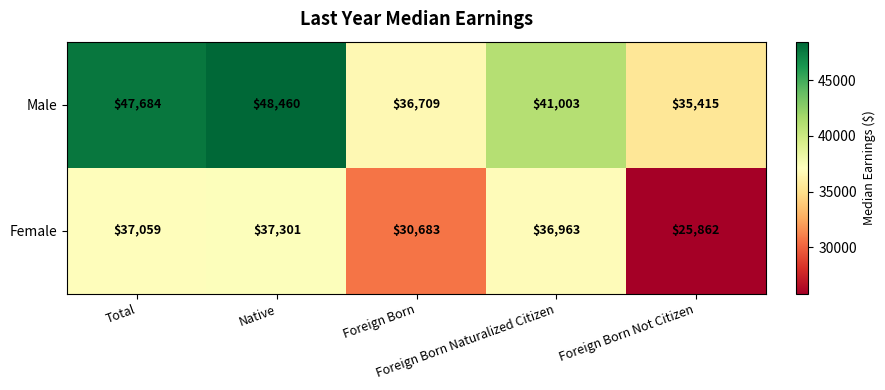

List the series in order of their peak value, lowest first.

Female, Male